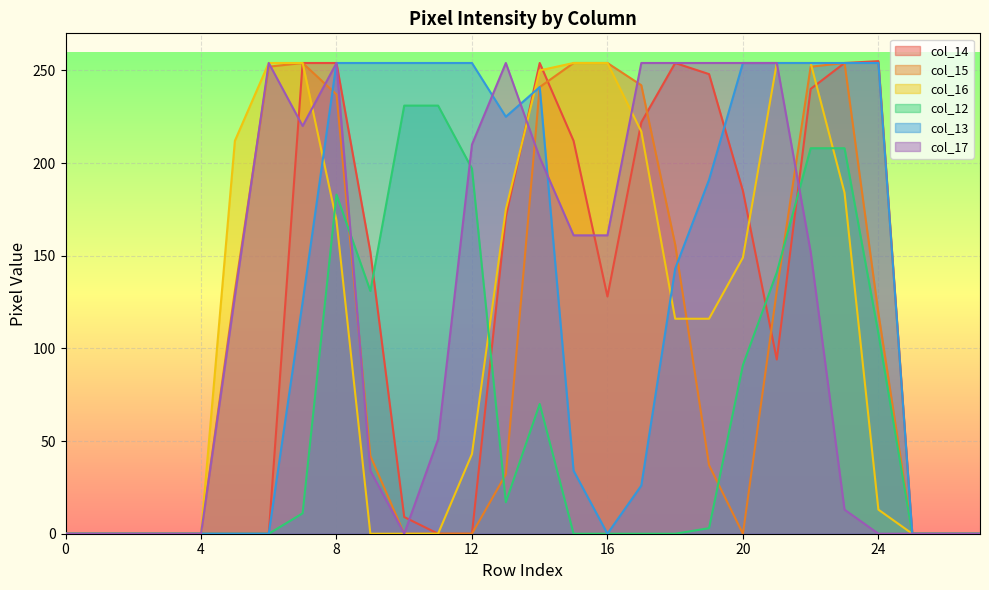

Does the chart display data point markers on the line(s)?

No